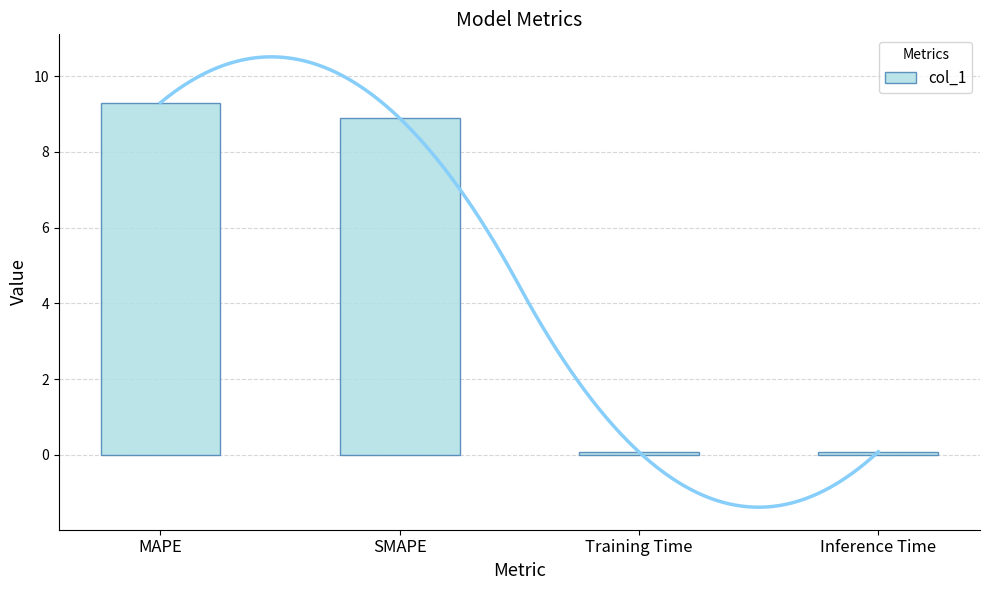

Read the value at MAPE.

9.3